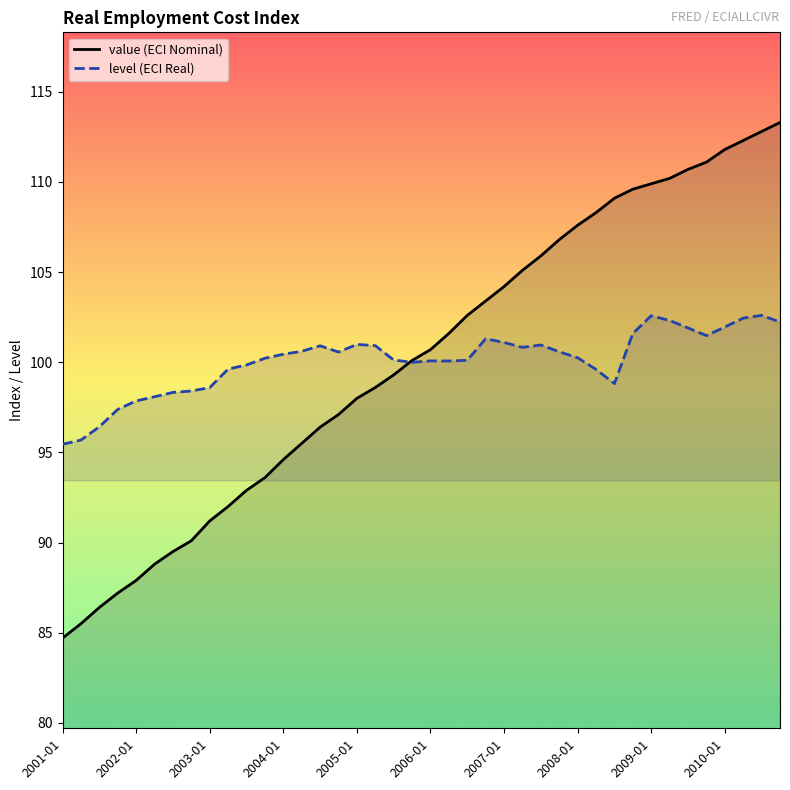

What is the approximate value of level (ECI Real) at 18?

100.1